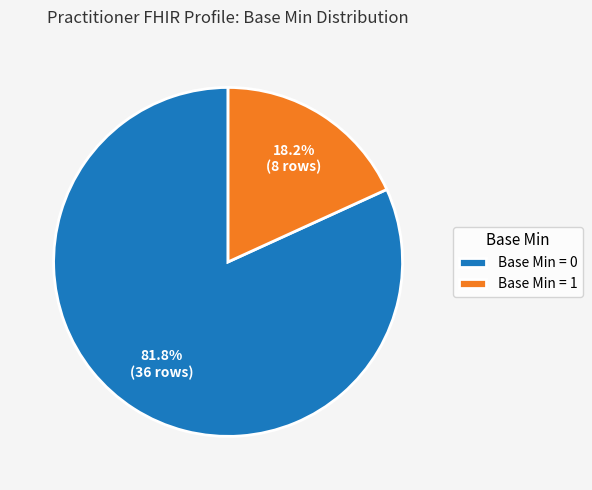

Combined, what portion of the pie is Base Min = 1 and Base Min = 0?

100.0%